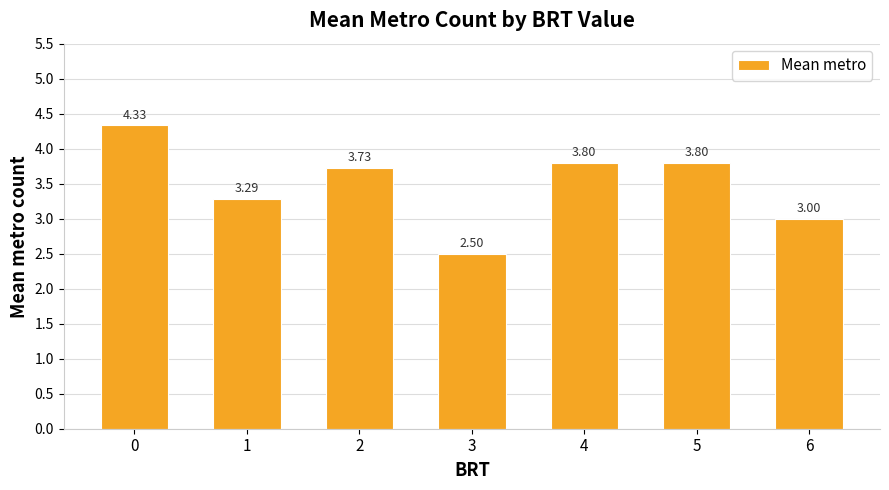

What is the sum of the values at 1 and 4?

7.1